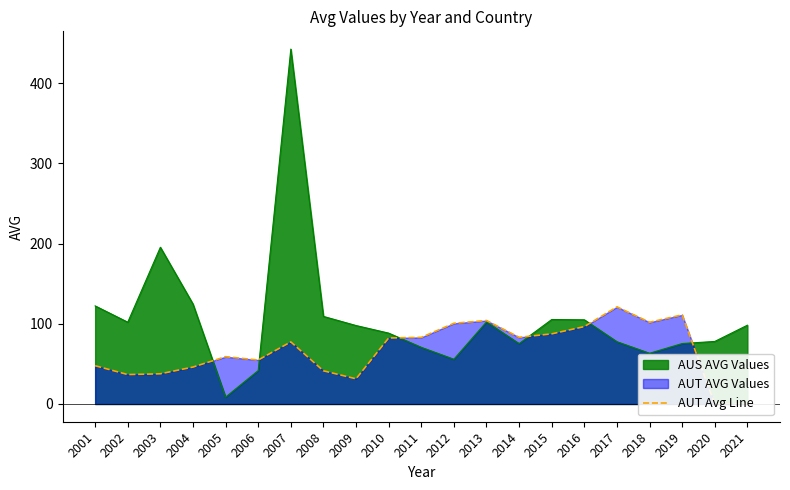

At which label is AUS AVG Values closest to 225?

2003